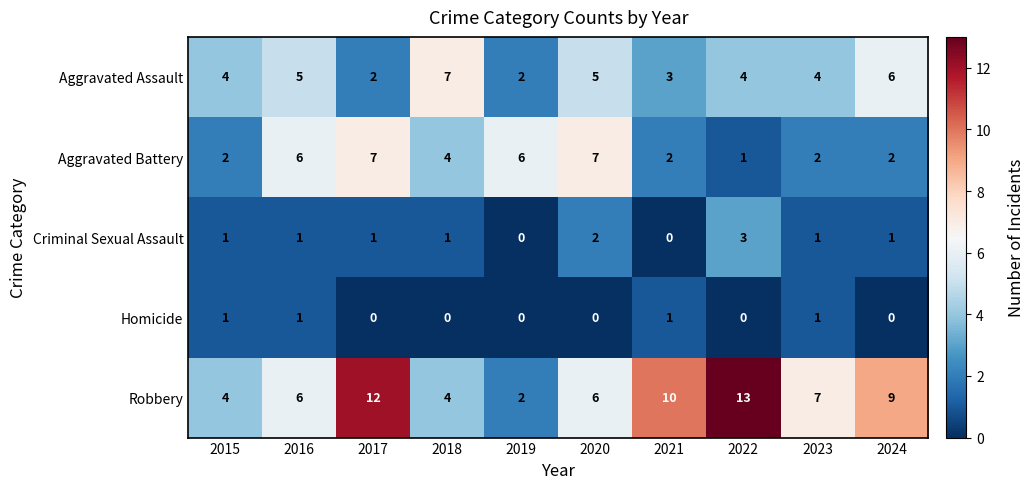

Count the Criminal Sexual Assault values in the range 1 to 2.

7